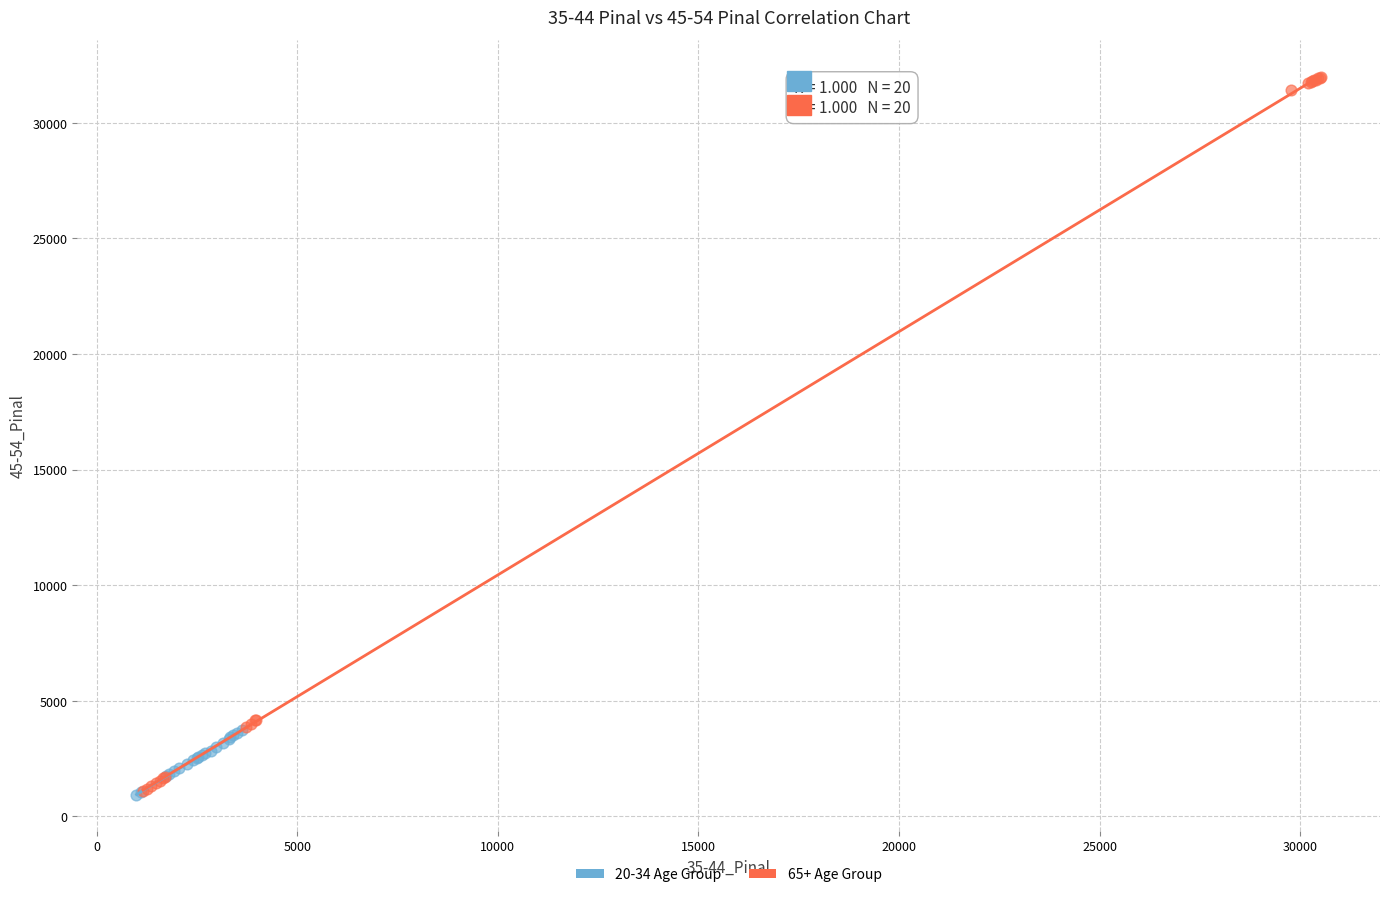

Which series has the widest spread of Y values?

65+ Age Group